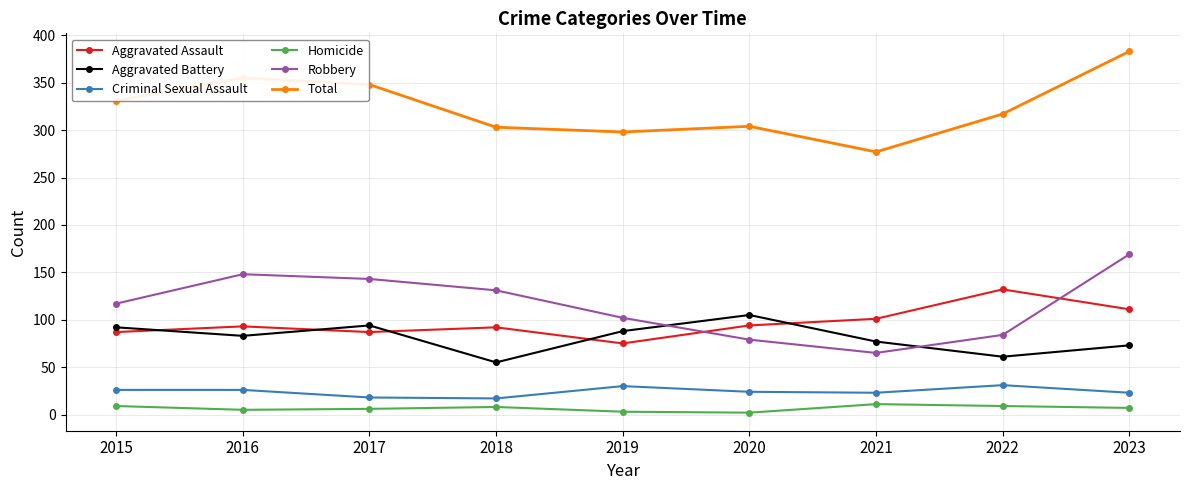

Count the number of data series in this chart.

6